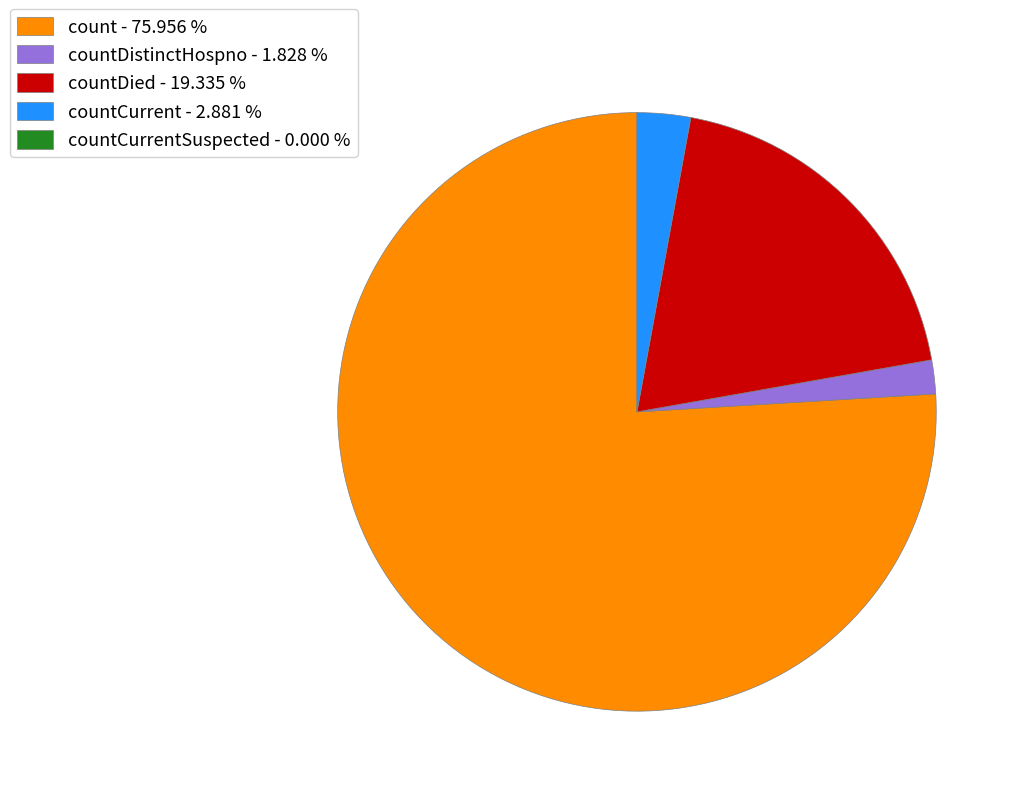

What is the majority slice?

count - 75.956 %